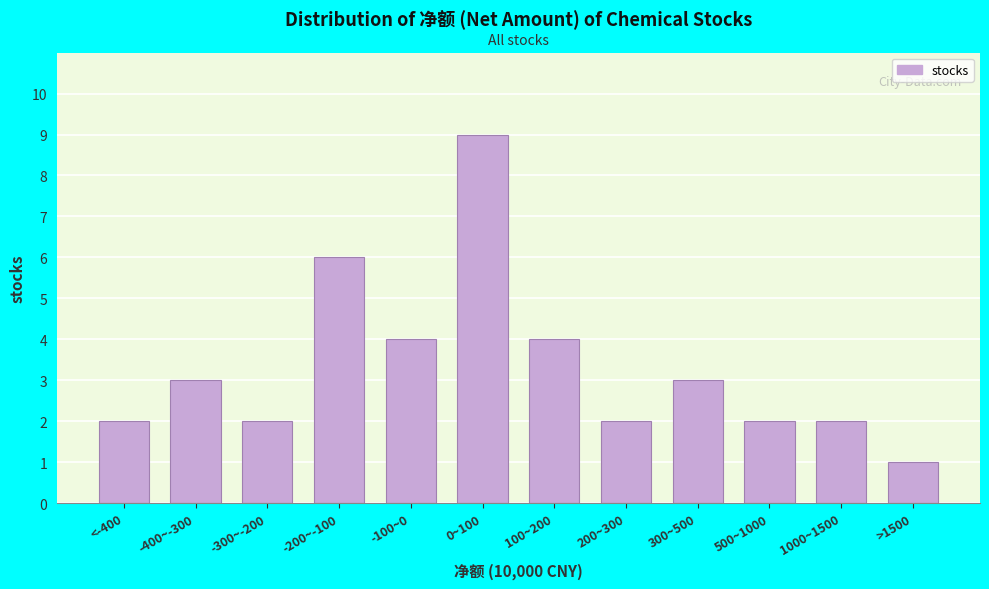

Reading right to left, extract all data points from this chart.

>1500=1	1000~1500=2	500~1000=2	300~500=3	200~300=2	100~200=4	0~100=9	-100~0=4	-200~-100=6	-300~-200=2	-400~-300=3	<-400=2